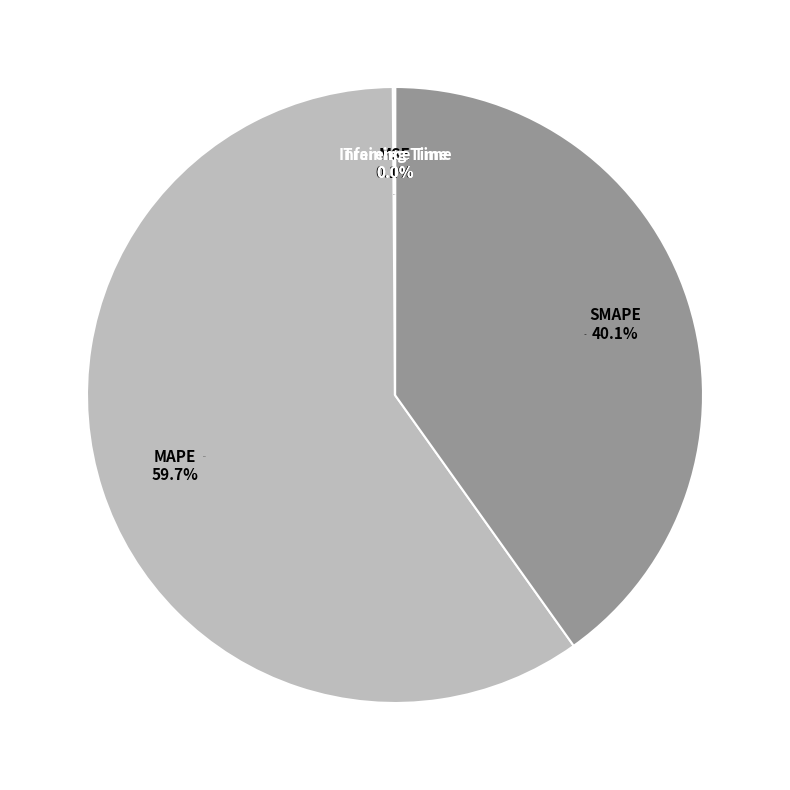

Does MAPE represent more than half of the total?

Yes